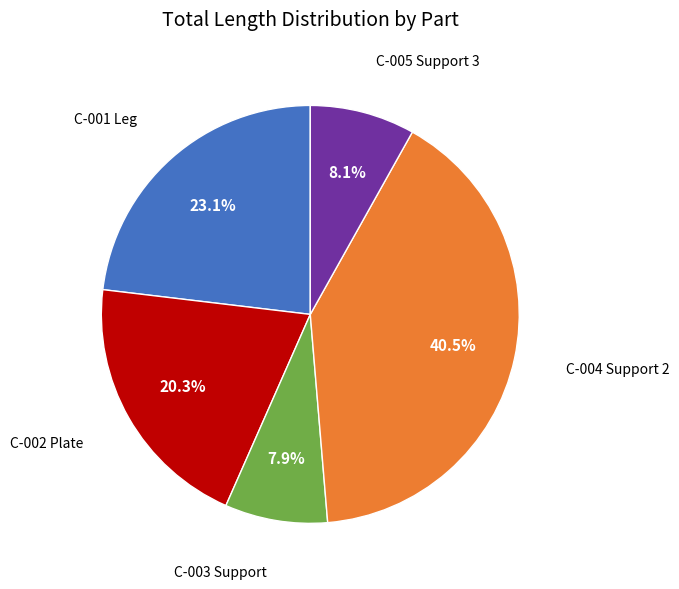

How many slices are in this pie chart?

5